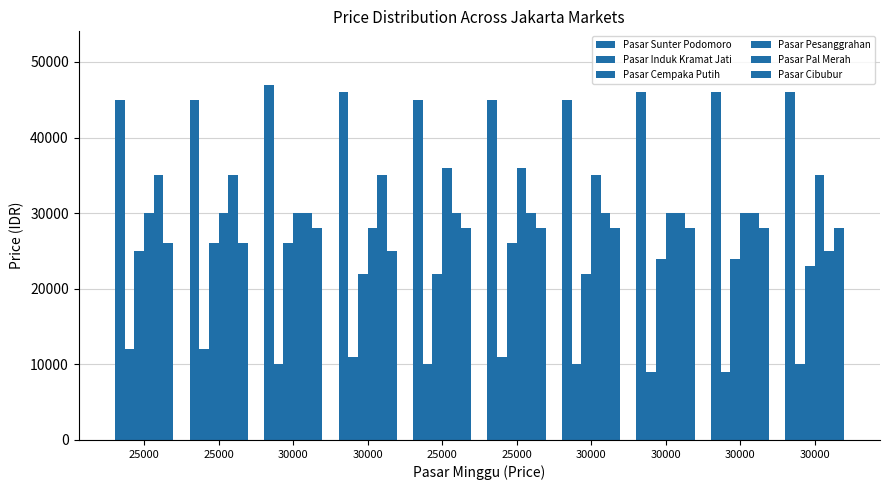

At which category is the sum across all series the highest?

25000